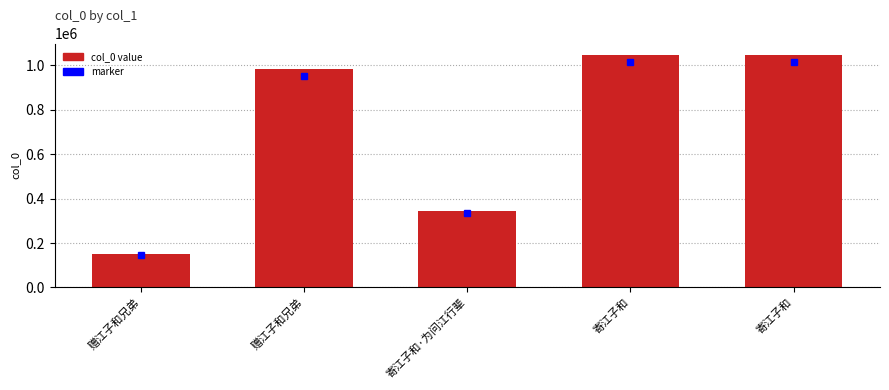

Which label corresponds to the smallest value in the chart?

赠江子和兄弟